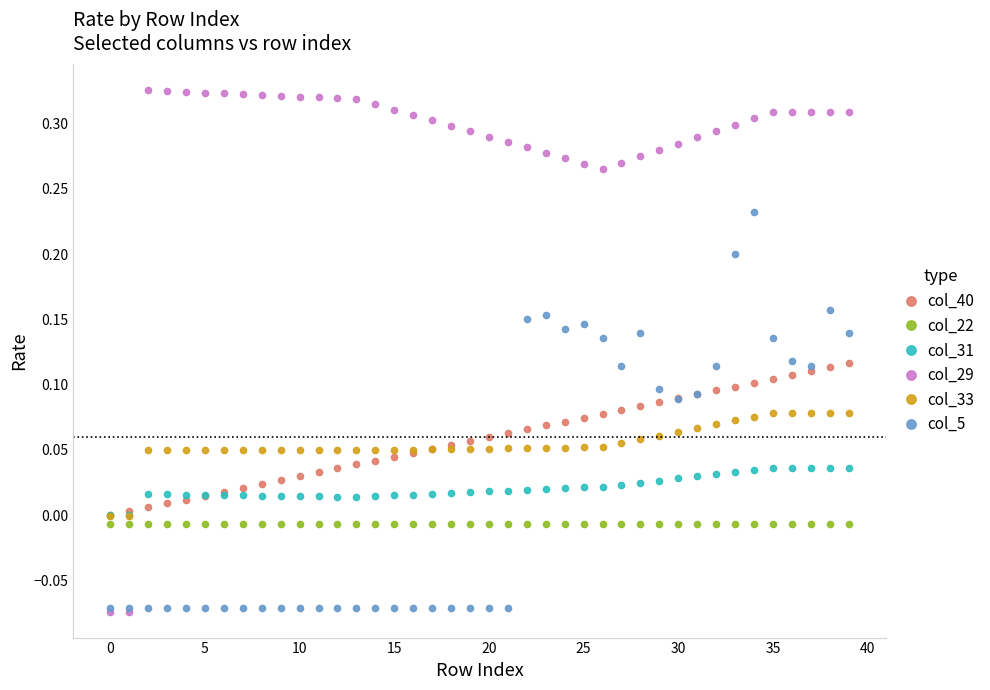

Rank the series by their maximum value, from highest to lowest.

col_29, col_5, col_40, col_33, col_31, col_22